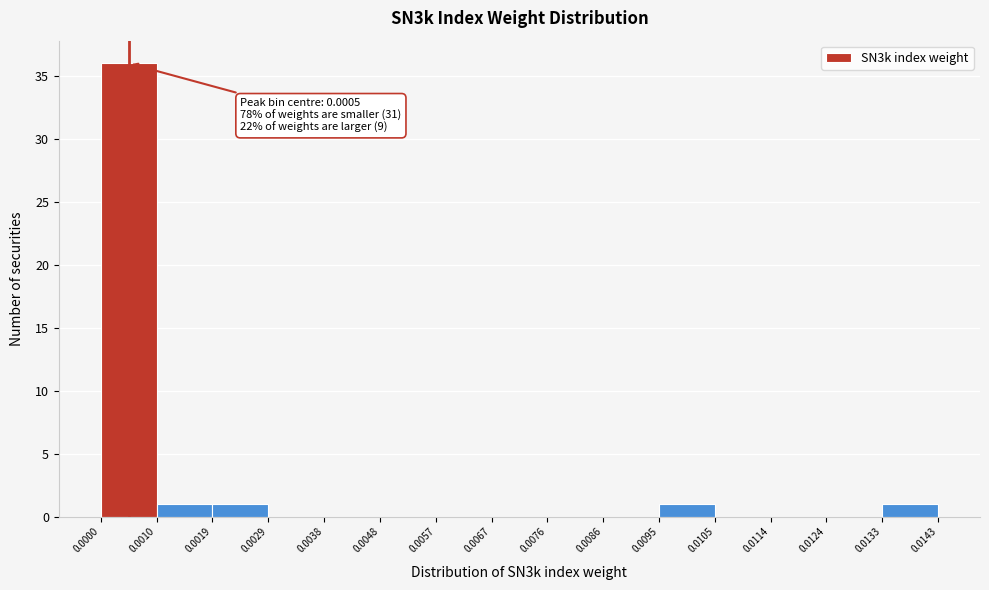

Which range on the x-axis has the tallest bar?

0.0000 to 0.0010